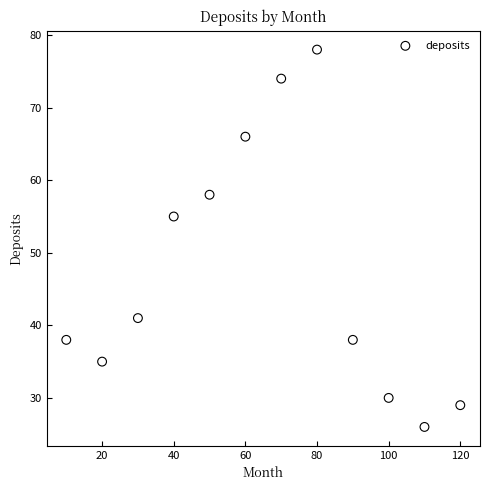

What is the range of X values (max minus min)?

110